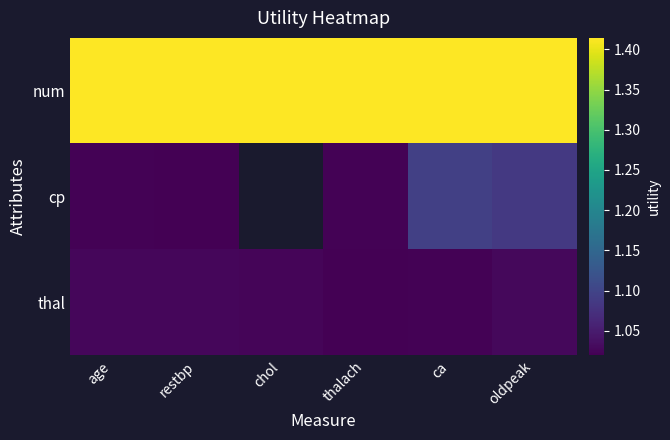

What is the maximum value for thal?

1.0